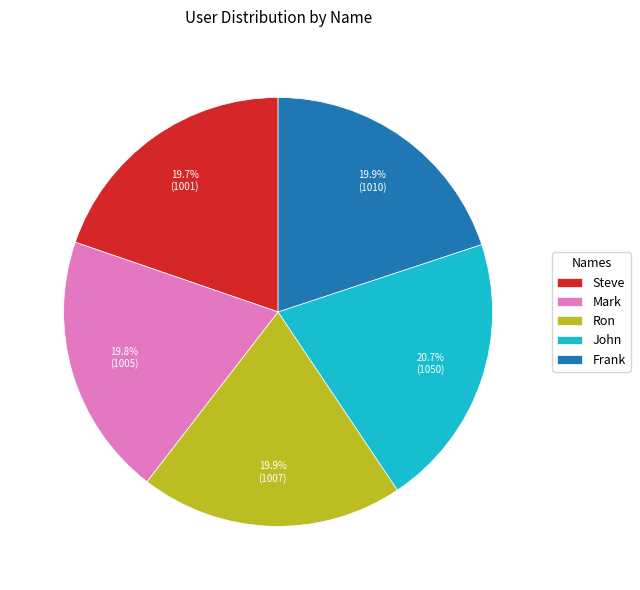

What is the ratio of the value at Frank to the value at Ron?

1.0